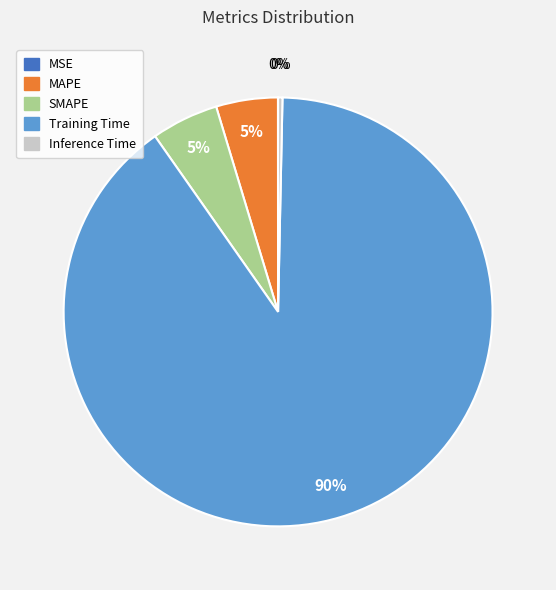

The Training Time slice represents 90% of the pie. True or false?

True